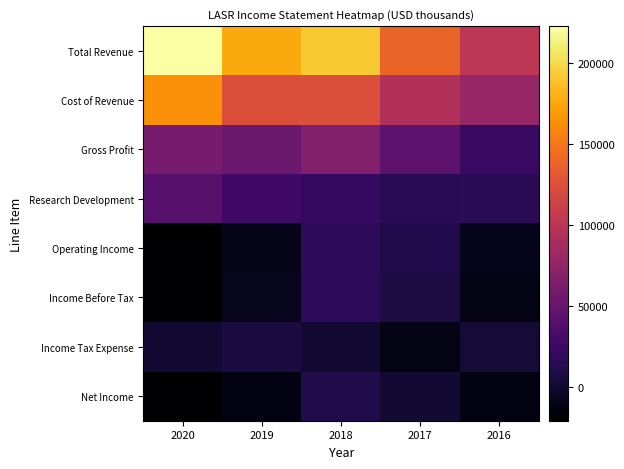

Which category has the highest value across all series?

2020